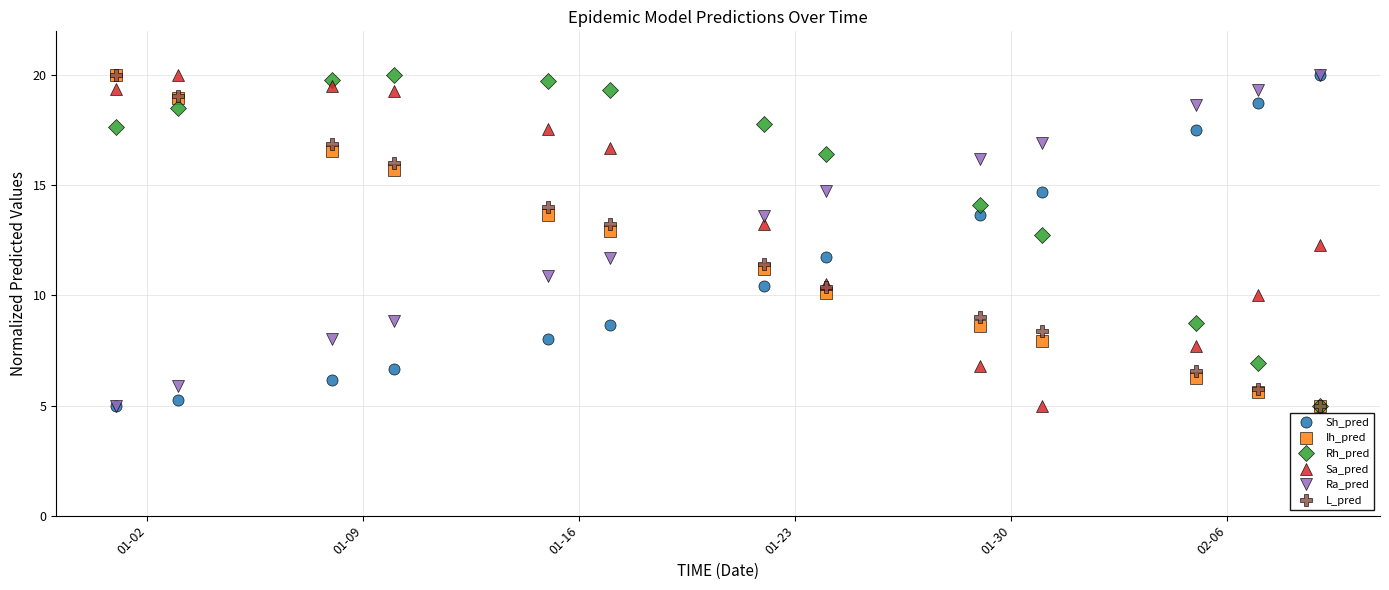

What is the maximum value for Sa_pred?

20.0